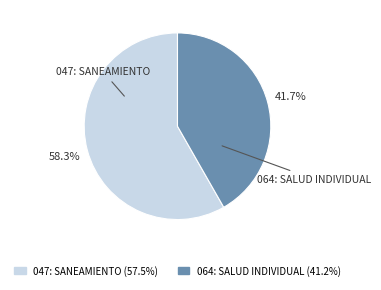

Rank the categories by value from lowest to highest.

064: SALUD INDIVIDUAL, 047: SANEAMIENTO